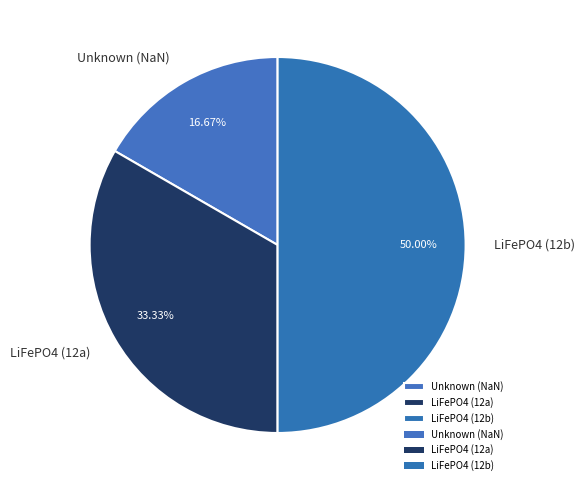

To the nearest percent, what is the difference between the largest and smallest slice percentages?

33%